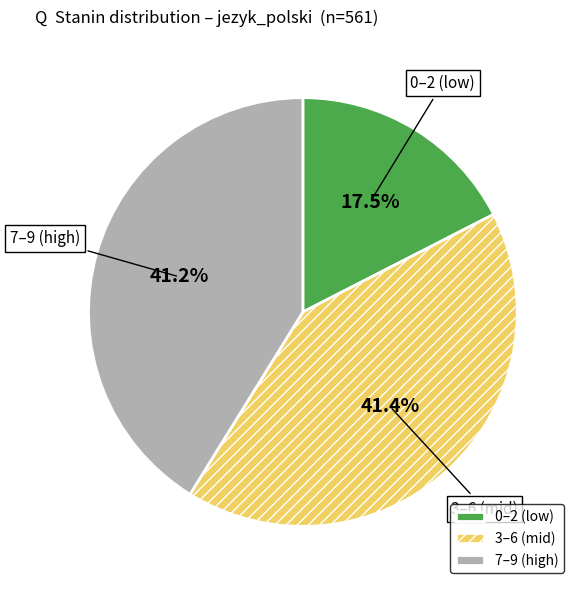

Count the number of slices in the pie.

3